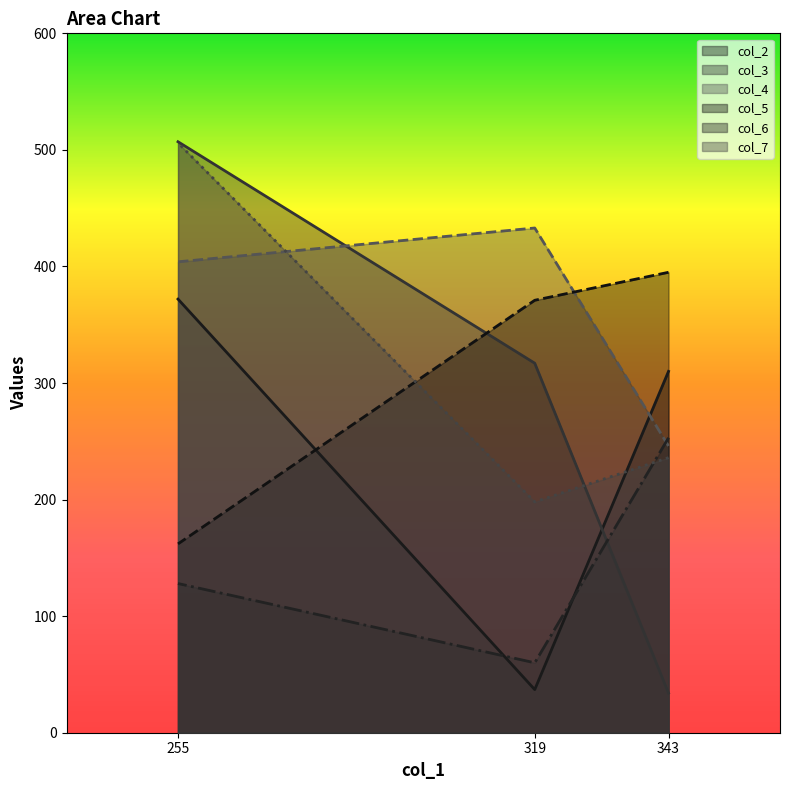

Is it true that col_2 equals 372 at 255?

True